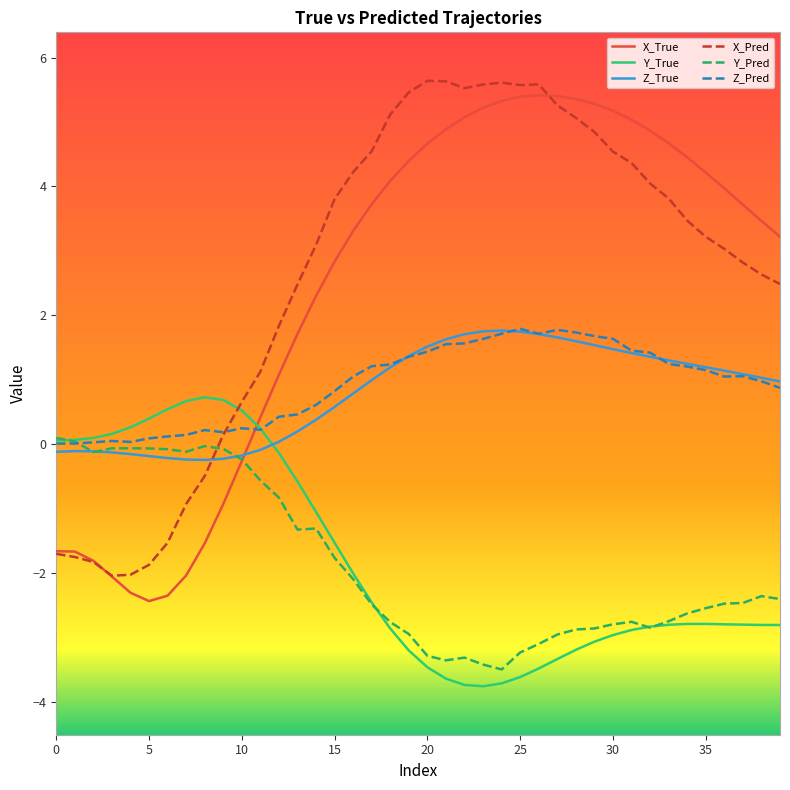

How many intersections are there between Y_True and X_Pred?

1